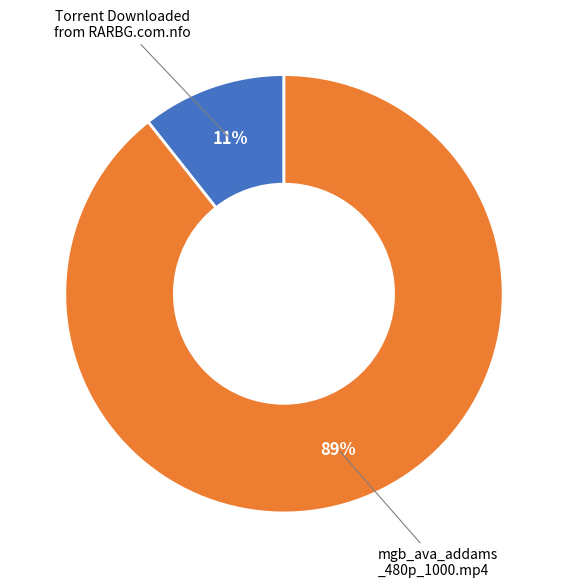

Is there a majority slice in this chart?

Yes